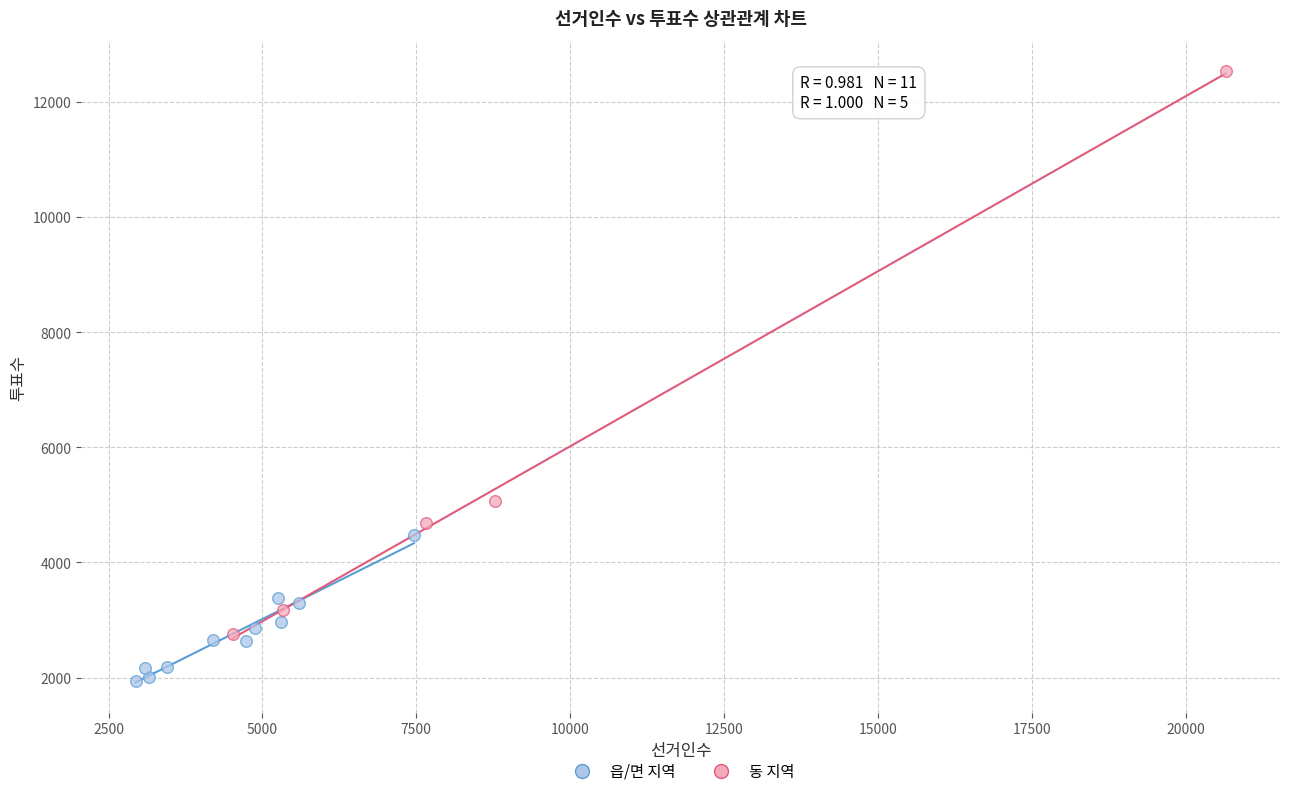

What are all the series names shown in the legend?

읍/면 지역, 동 지역